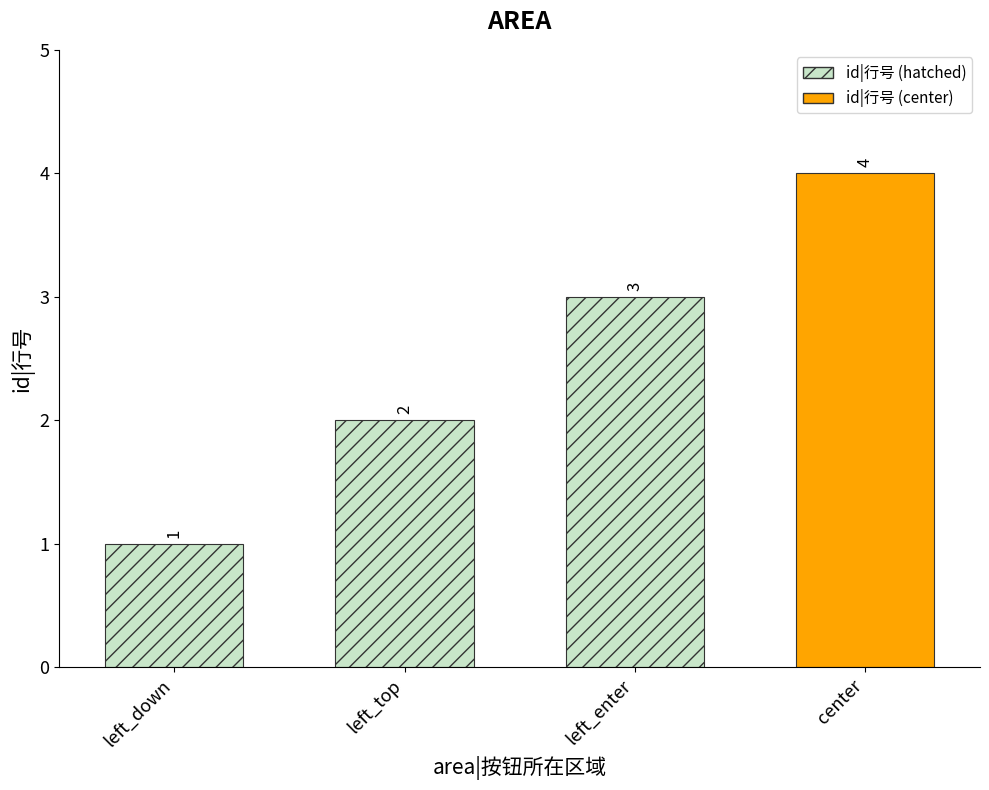

What is the value of the 1st bar from the left?

1